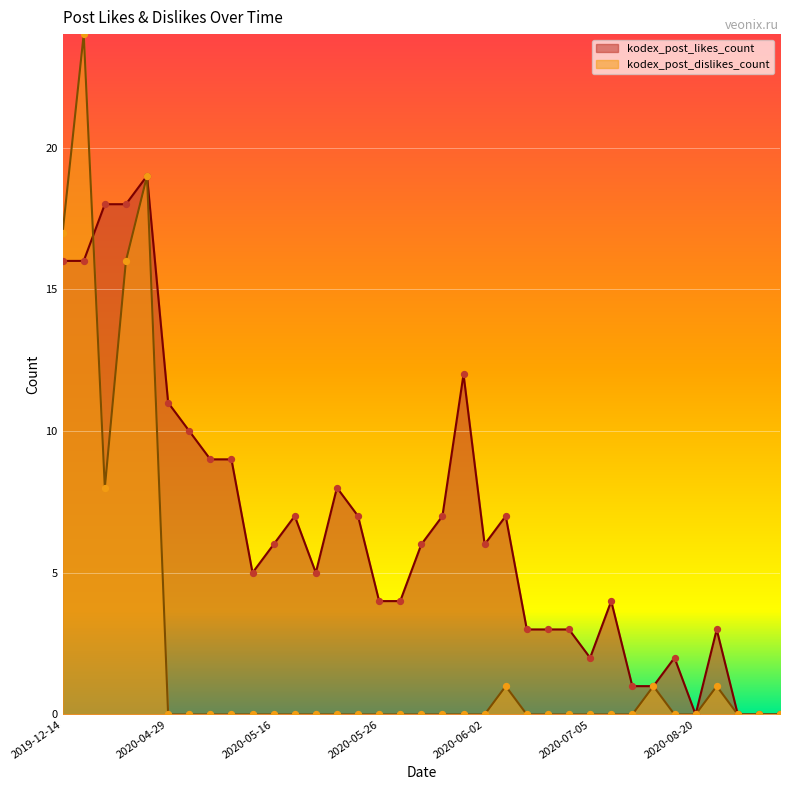

Which series has the largest total across all categories?

kodex_post_likes_count